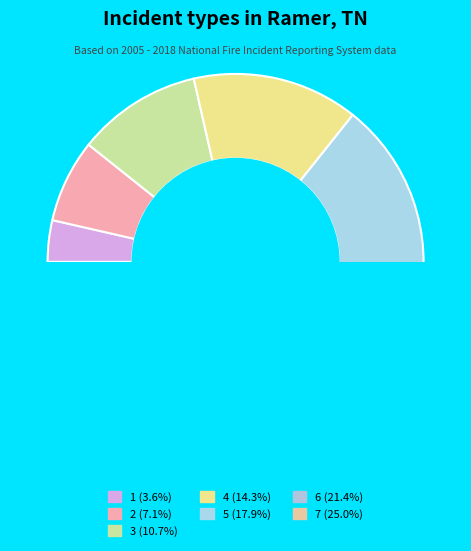

Does 7 account for over 50% of the chart?

No